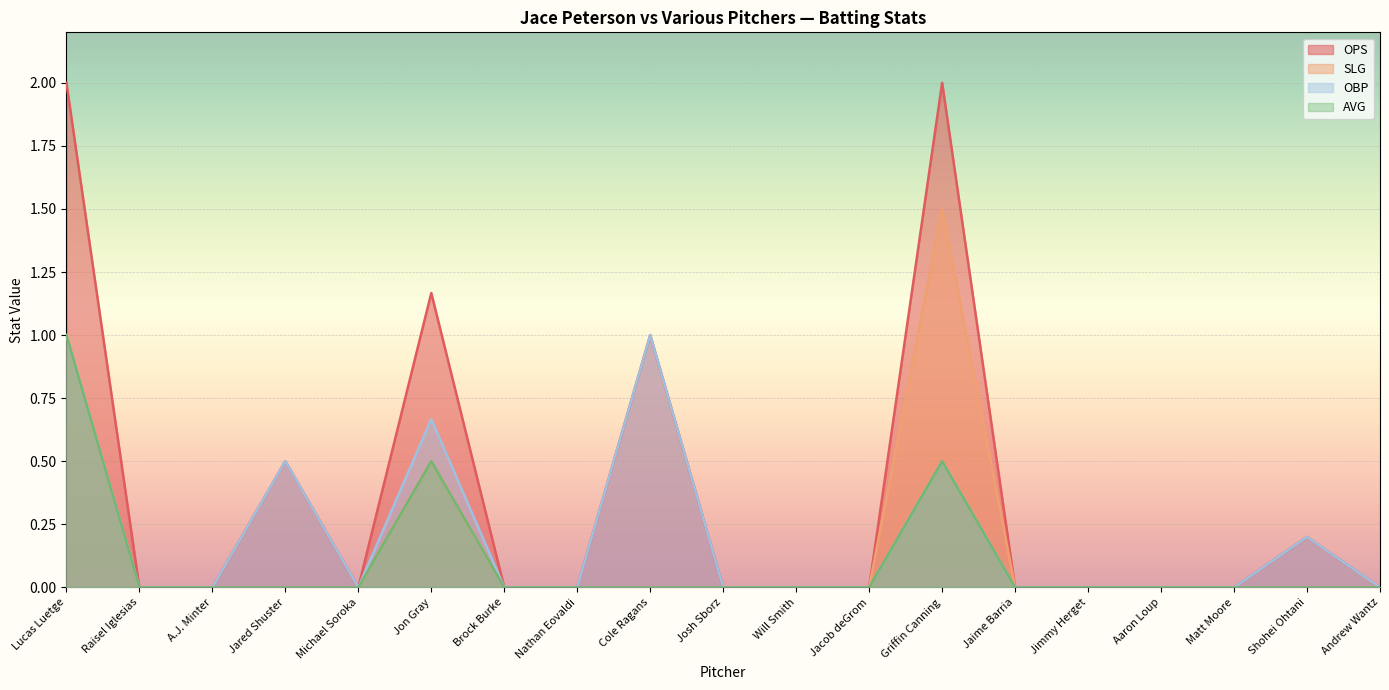

Which label corresponds to the largest value in the chart?

Lucas Luetge